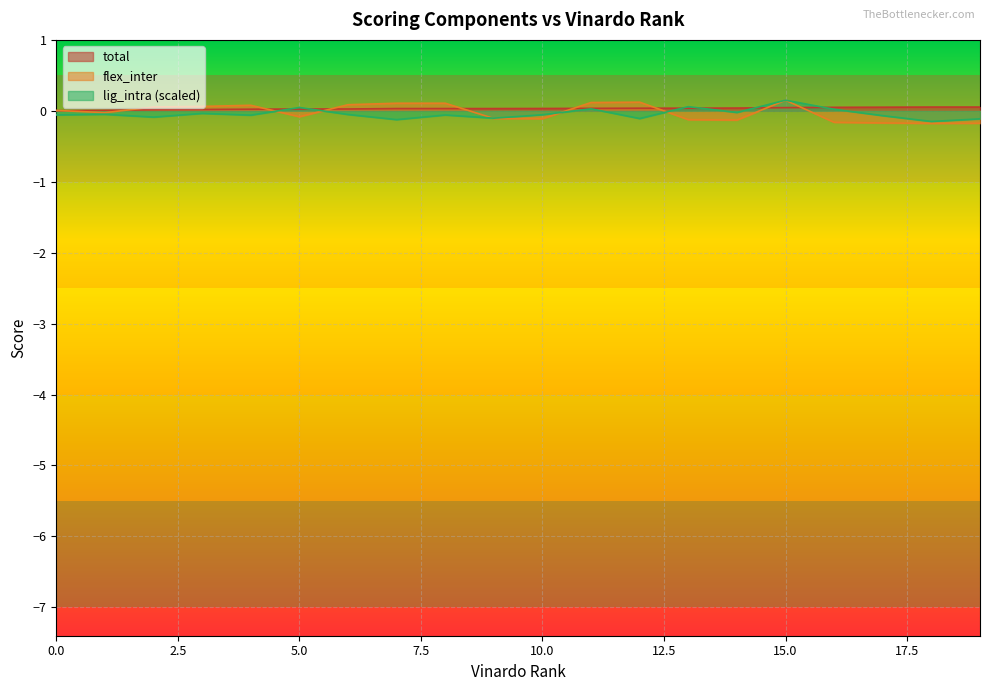

What is the difference between the maximum and second lowest values in the lig_intra series?

0.3